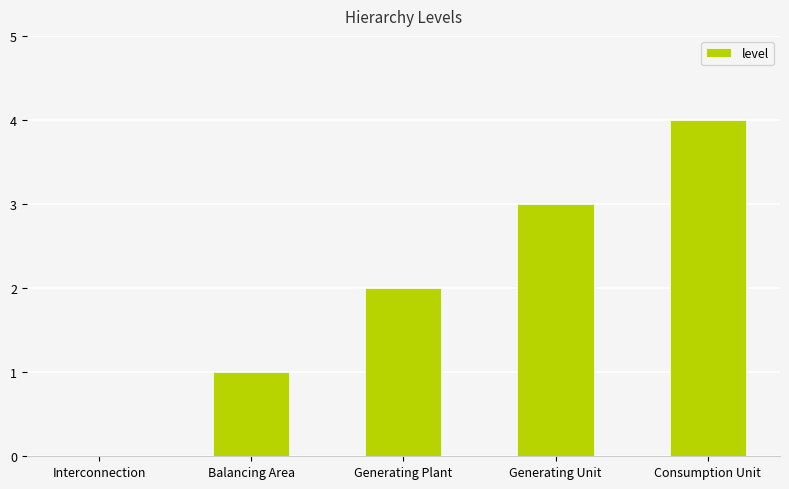

What is the difference between the values at Interconnection and Generating Unit?

3